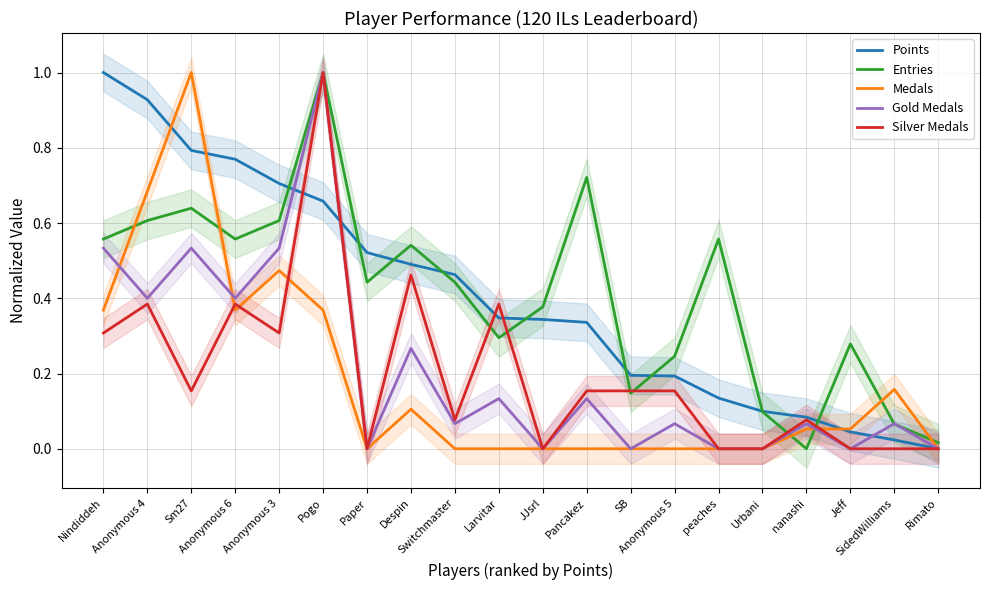

How many lines are shown in the chart?

5